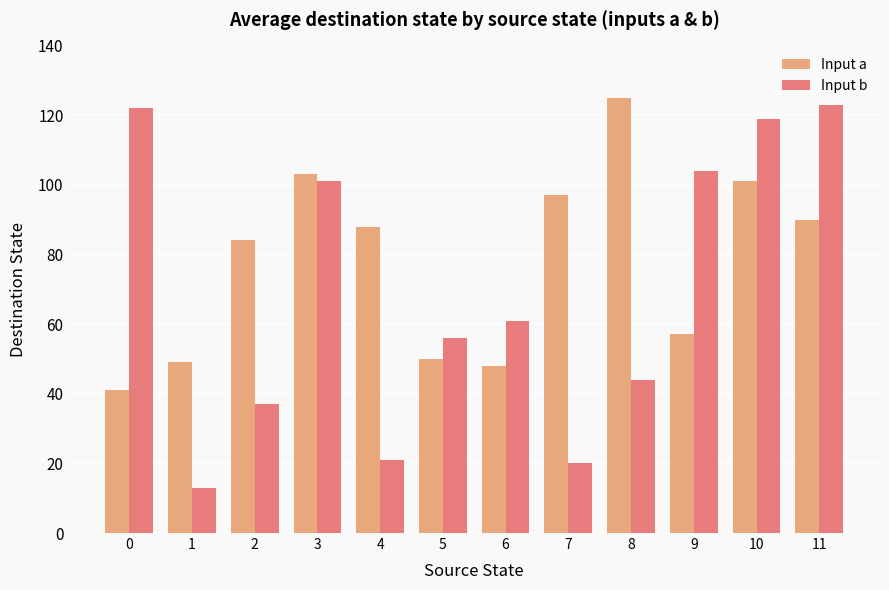

What is the greatest value displayed?

125